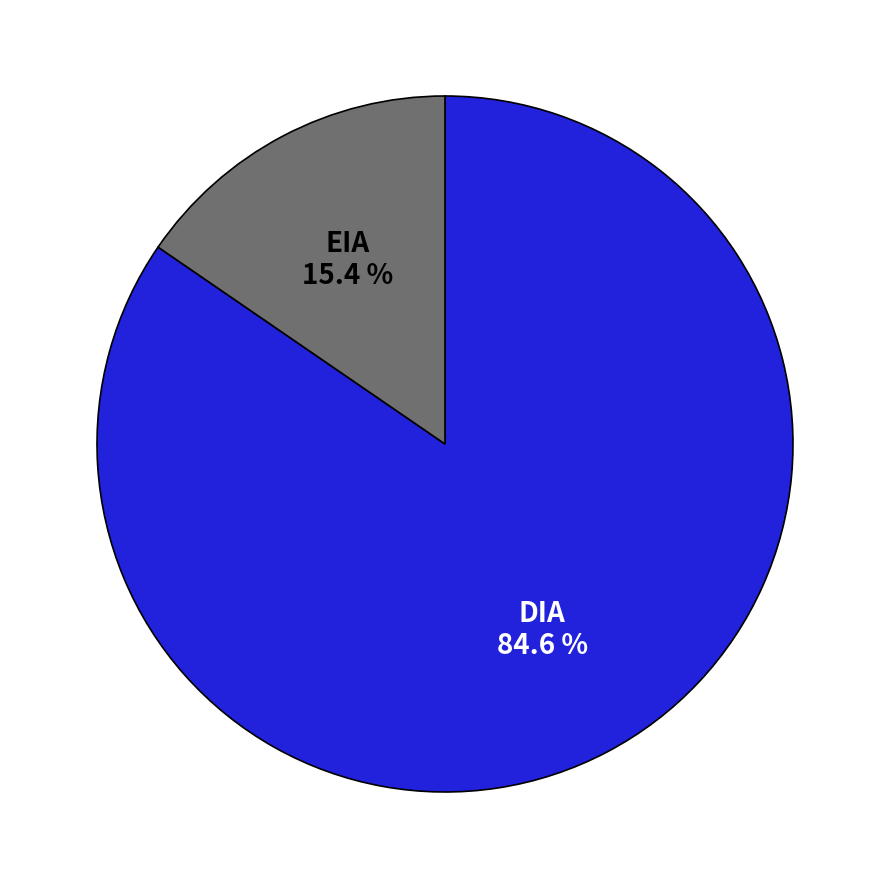

Do EIA and DIA together represent more than half of the pie?

Yes